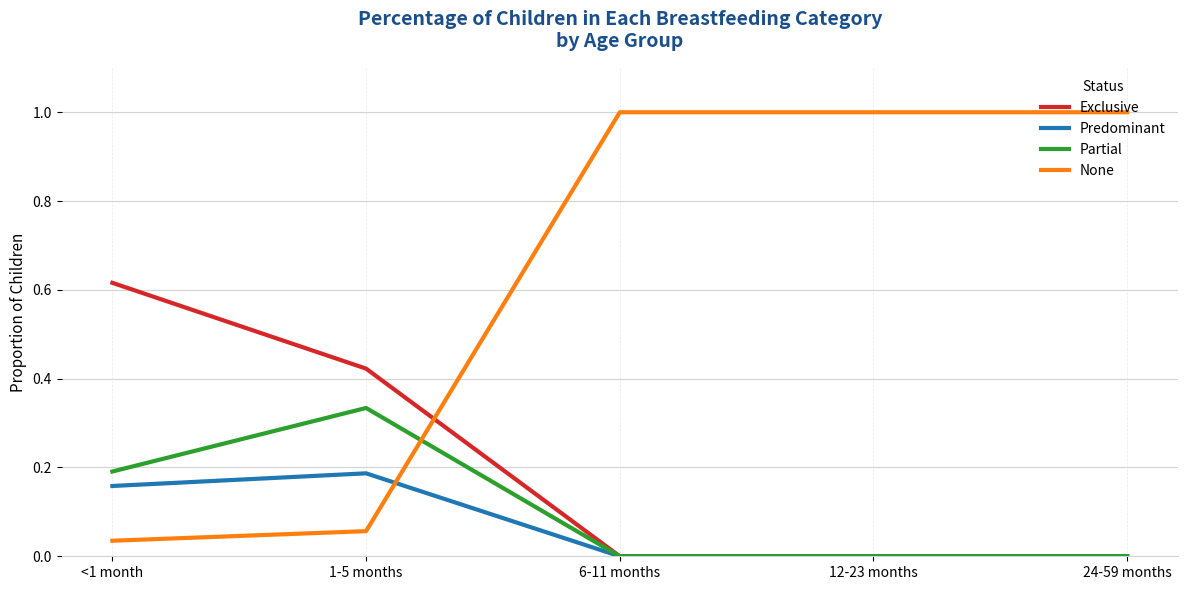

Which series has the largest total across all categories?

None